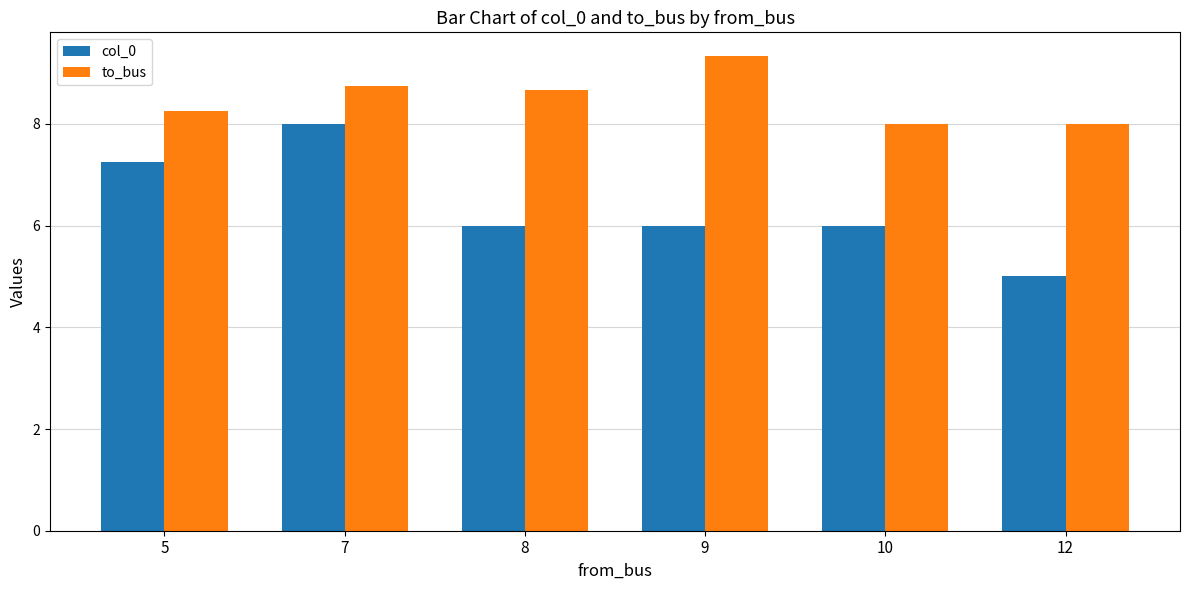

What is the spread (max minus min) of values at 9?

3.3